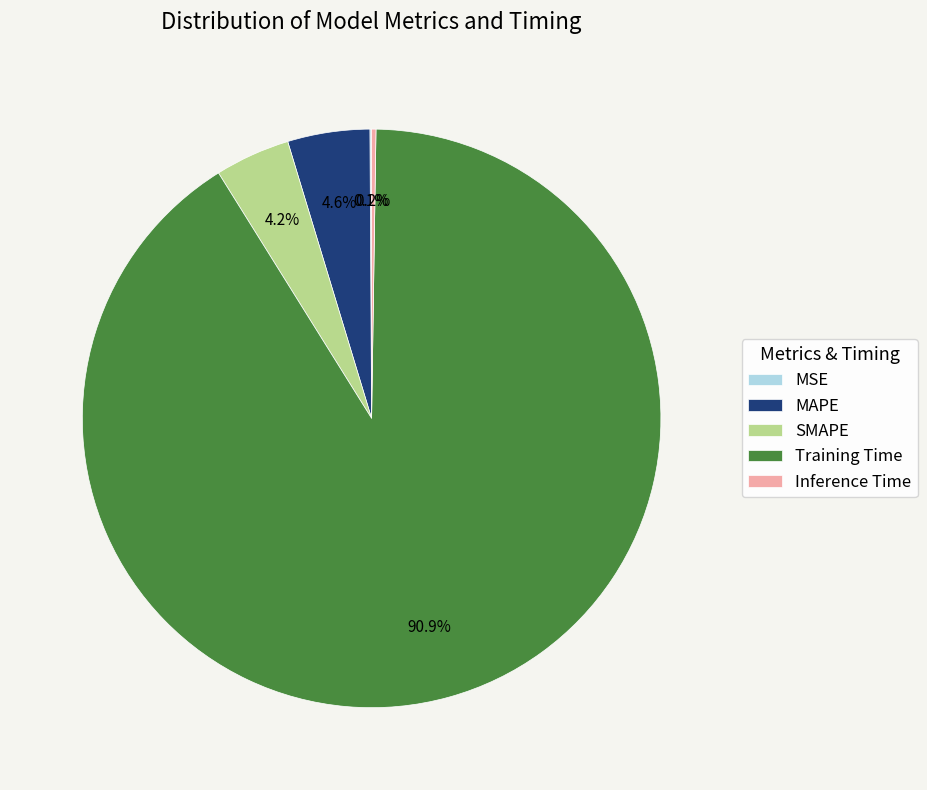

What portion of the pie excludes SMAPE?

95.8%